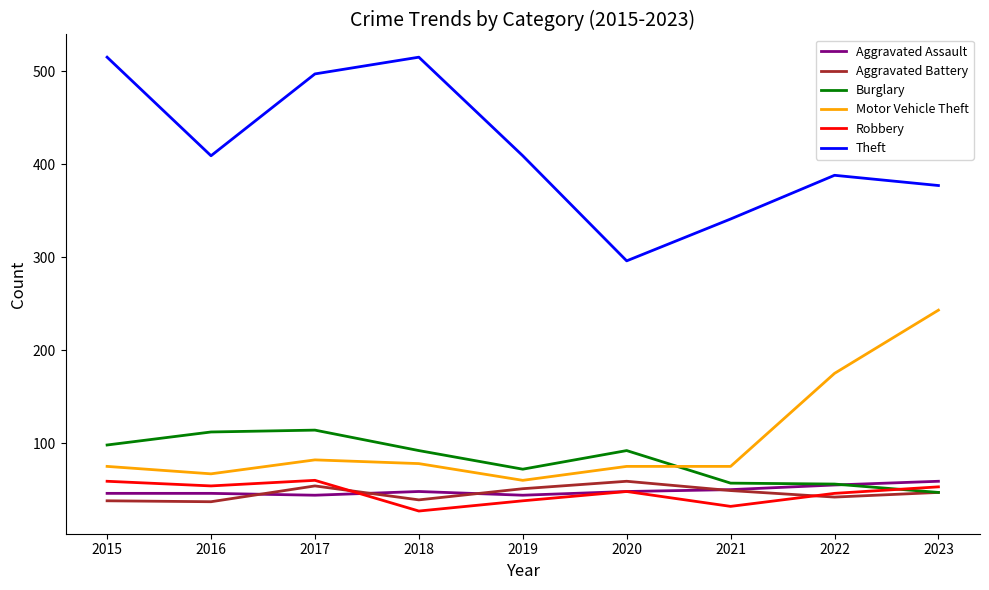

What is the difference between the highest and lowest values at 2022?

346